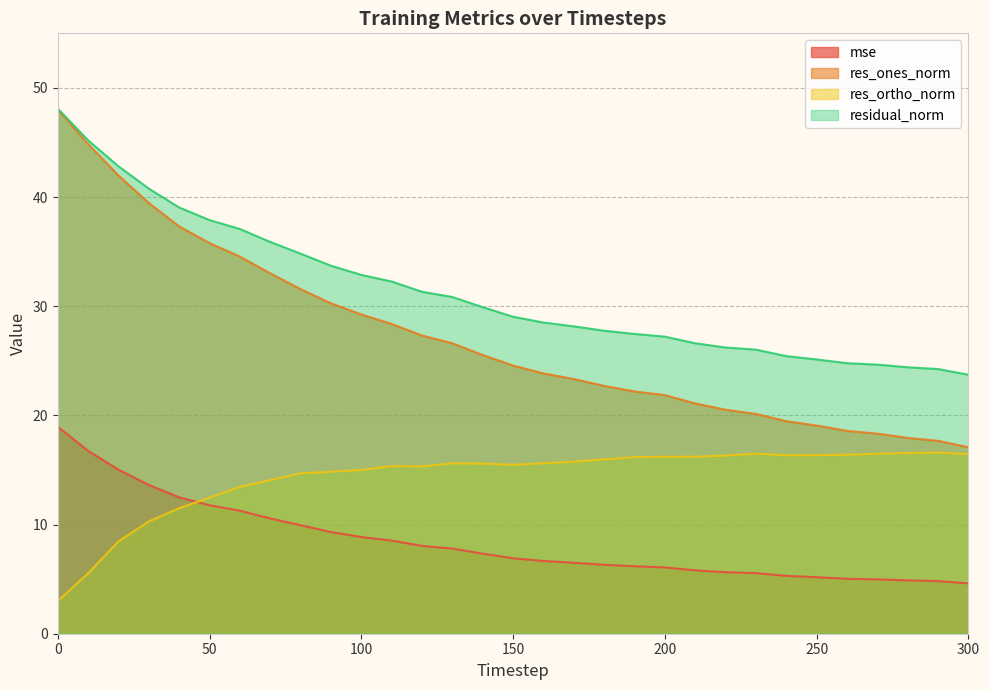

What is the difference between the highest and lowest values at 130?

23.0